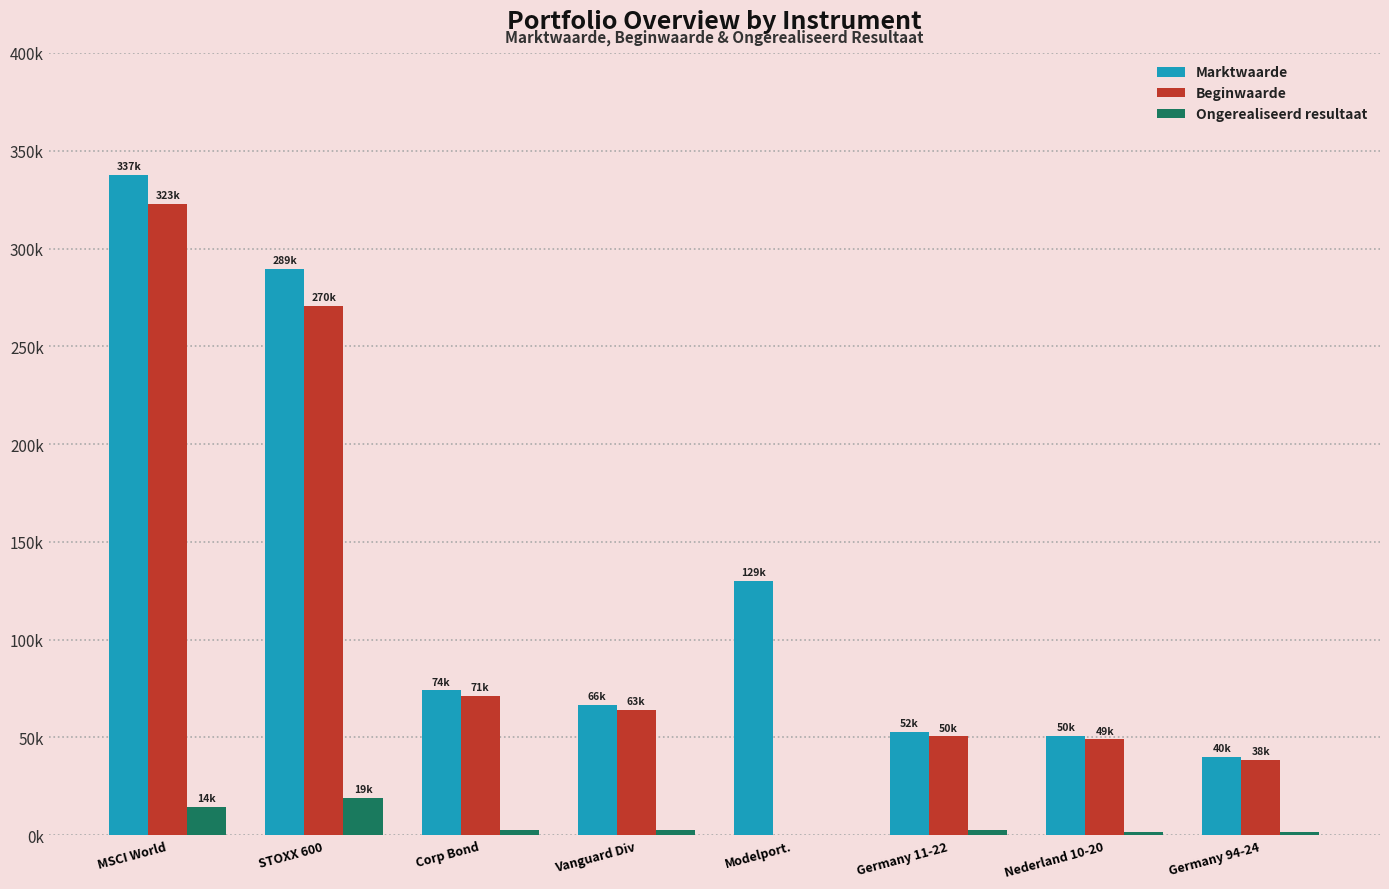

What are all the series names shown in the legend?

Marktwaarde, Beginwaarde, Ongerealiseerd resultaat